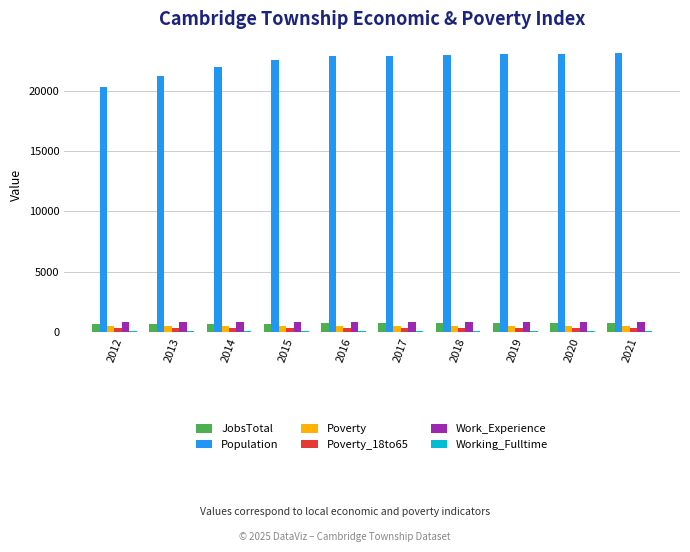

Which series has the largest total across all categories?

Population